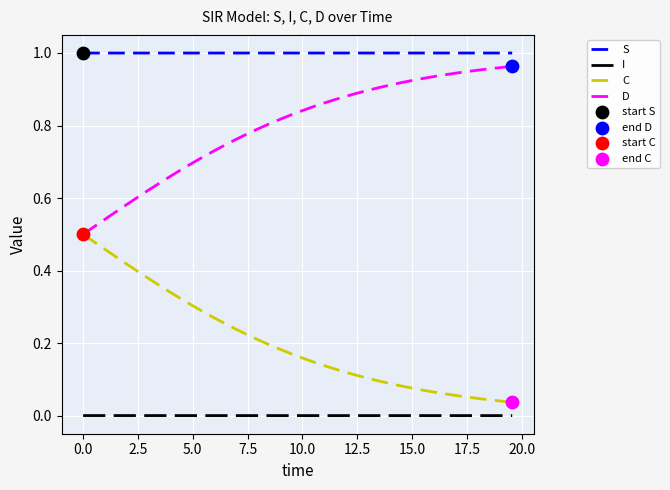

True or false: I and D cross at least once.

False